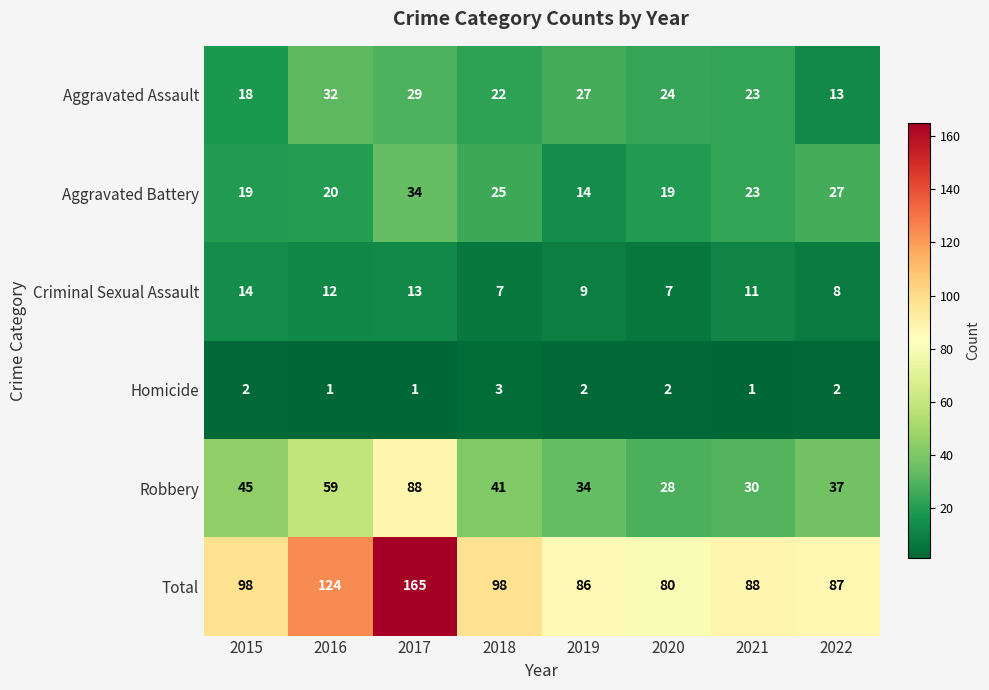

Where does the Criminal Sexual Assault series first go above 11?

2015